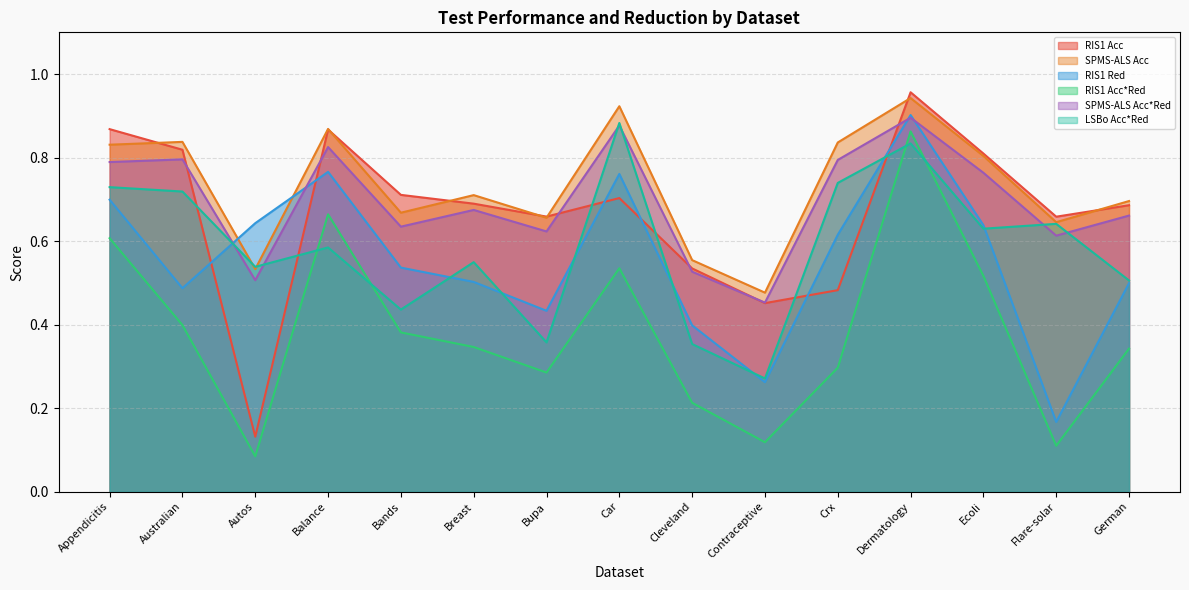

What is the difference between the maximum and minimum values in the LSBo Acc*Red series?

0.6